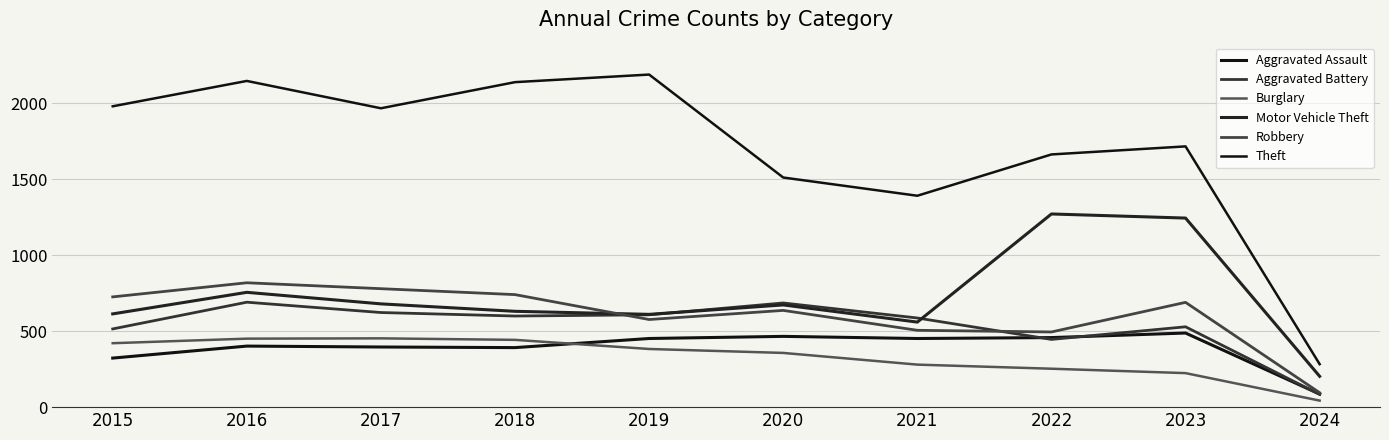

Does the chart display data point markers on the line(s)?

No